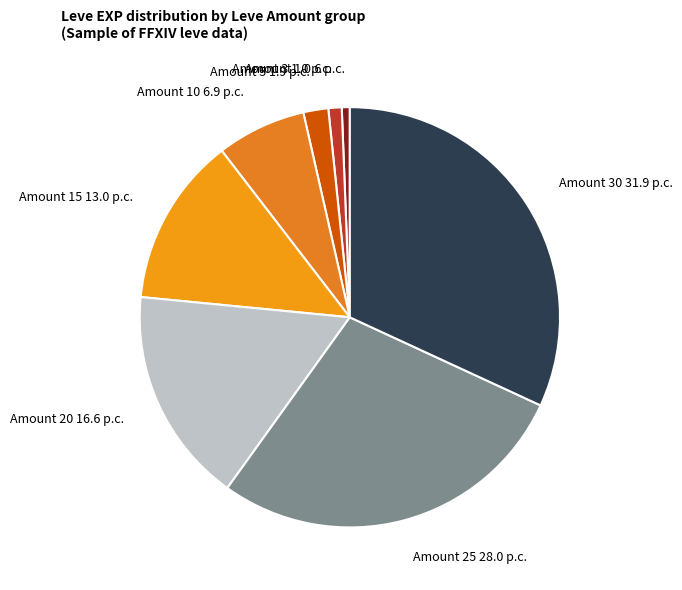

Is Amount 3 the majority of the pie?

No